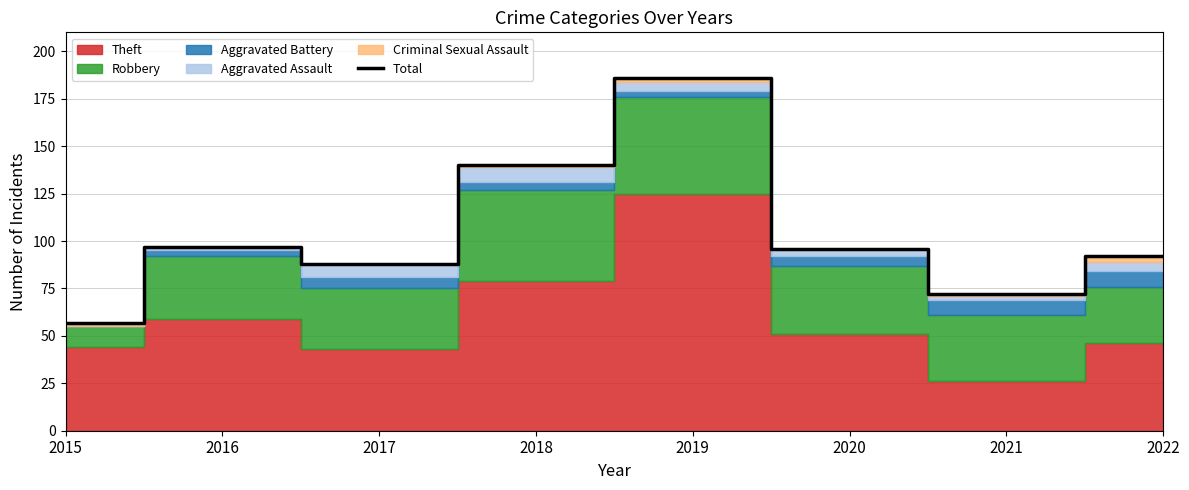

Is it true that the value at 2019 is 269?

False